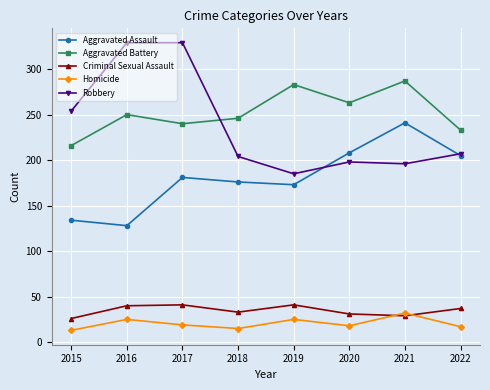

List the series in order of their peak value, highest first.

Robbery, Aggravated Battery, Aggravated Assault, Criminal Sexual Assault, Homicide